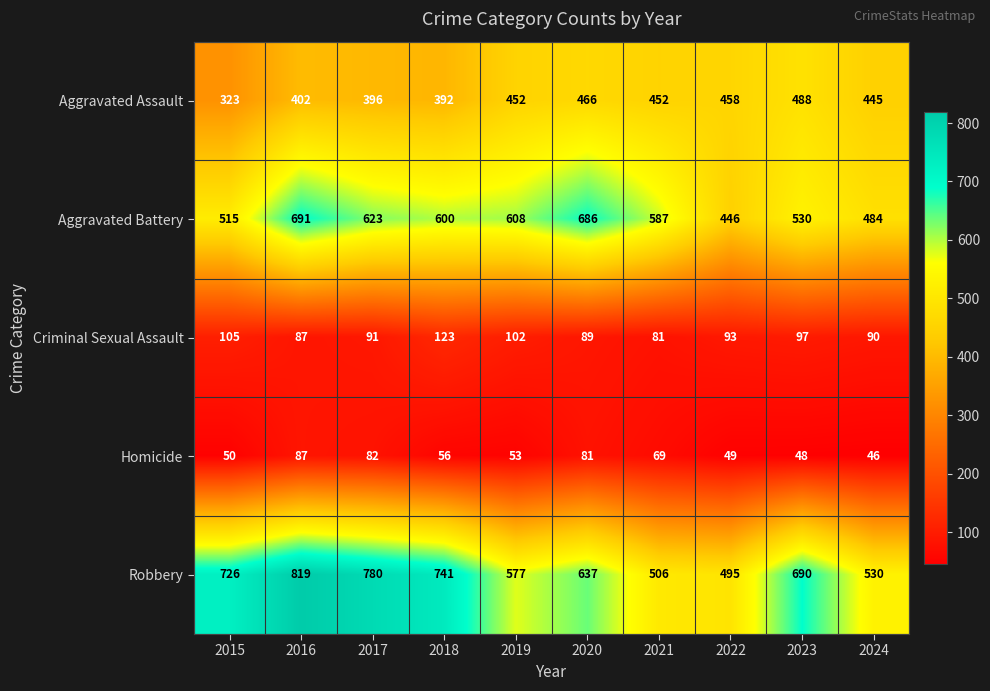

True or false: Aggravated Battery has a value of 608 at 2019.

True